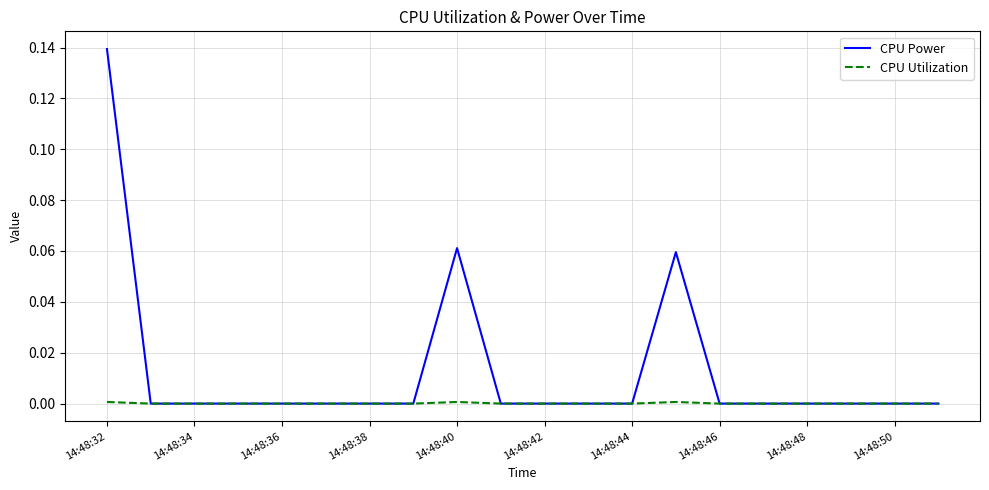

Which series has the largest range (max minus min)?

CPU Power